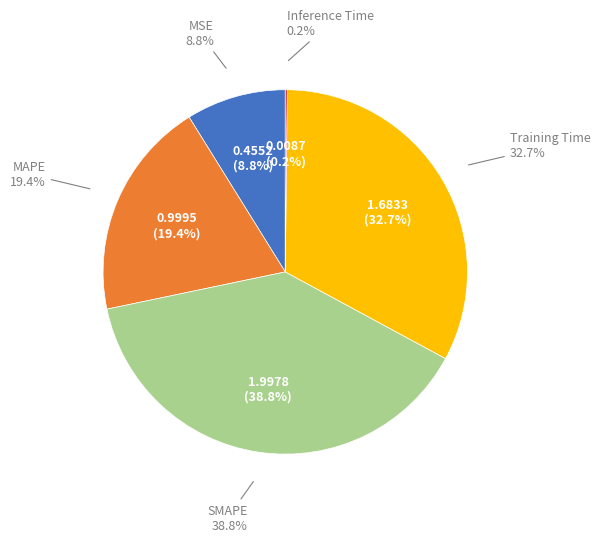

How many segments does this pie chart have?

5